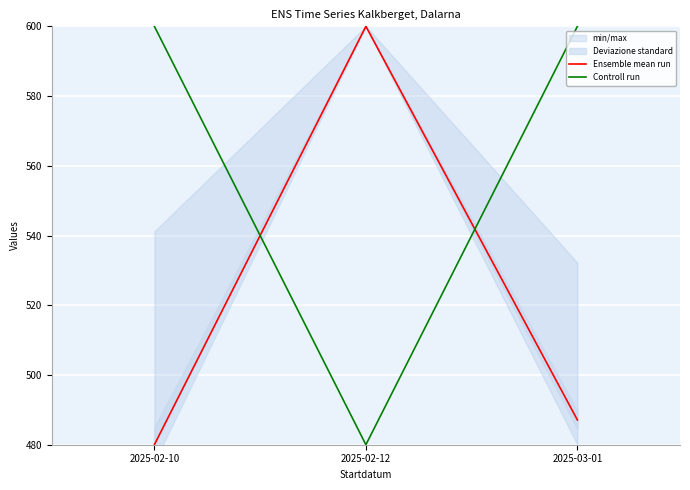

Where is Controll run nearest to the value 540?

2025-02-10